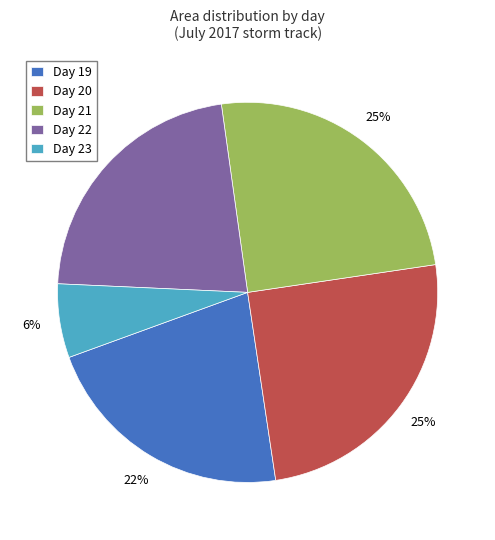

Between Day 22 and Day 20, which is larger?

Day 20